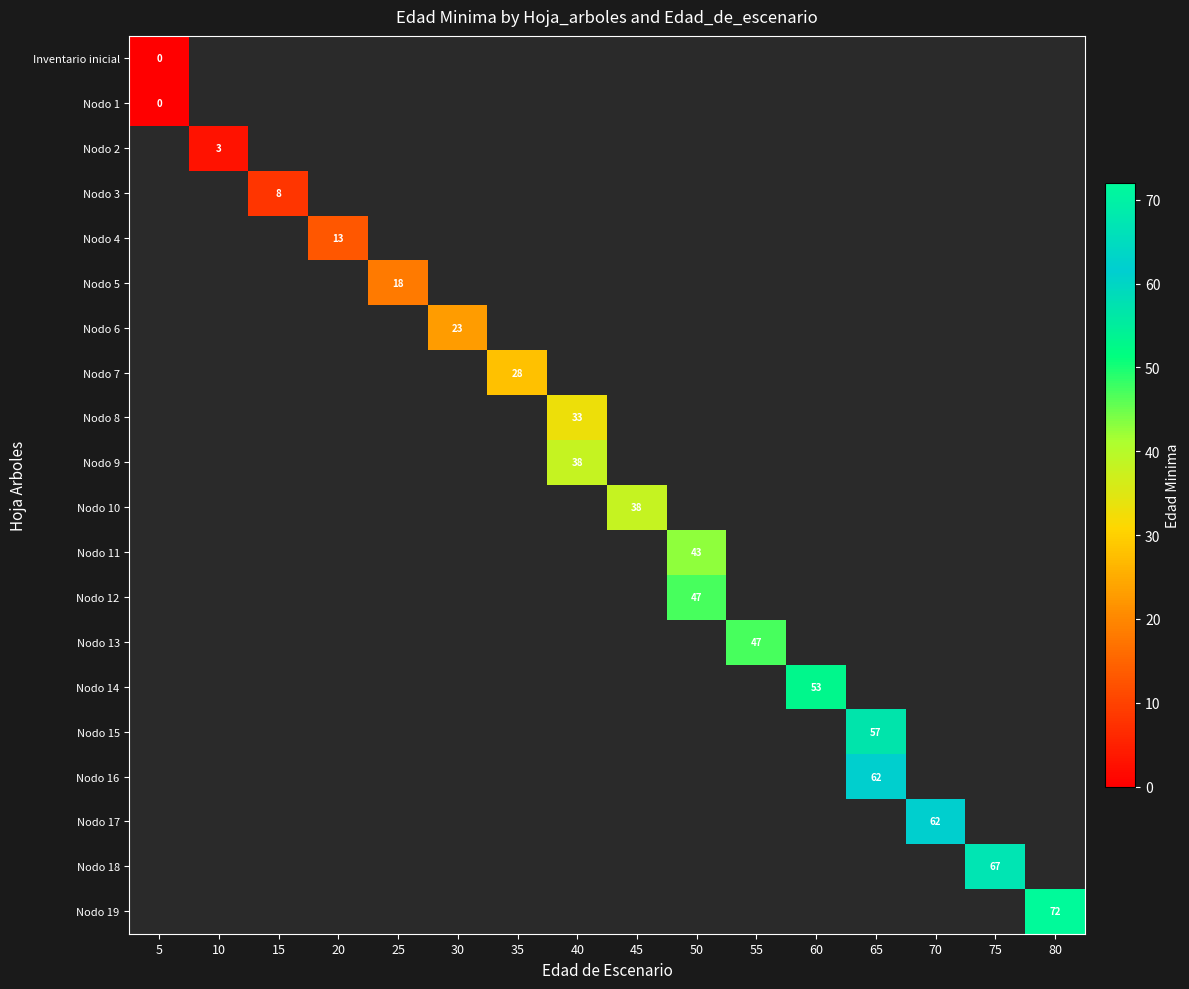

At how many categories does at least one series exceed 5?

14